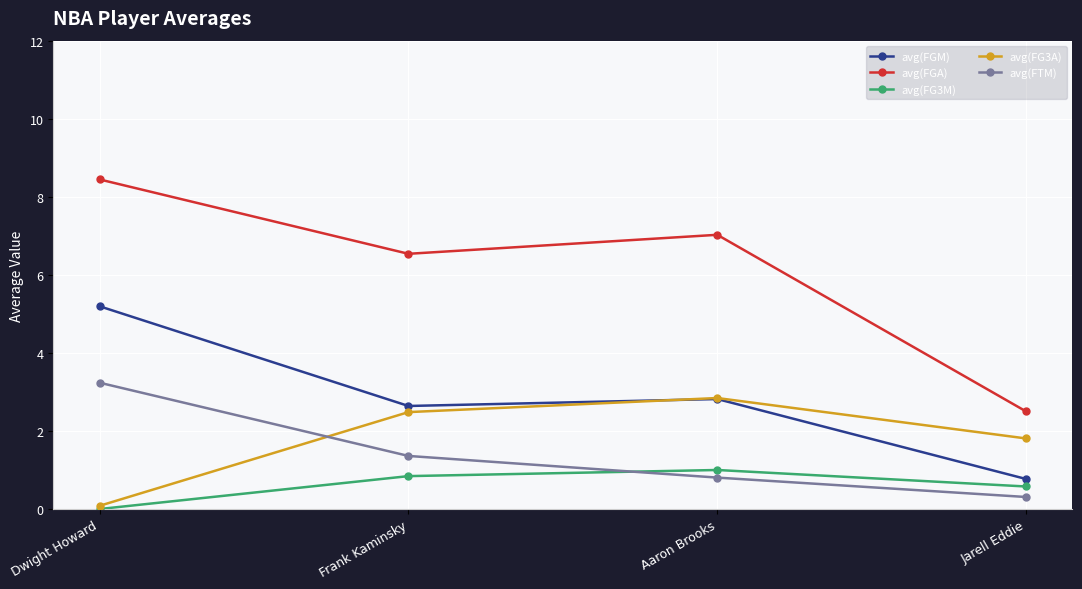

How many series are shown in this chart?

5